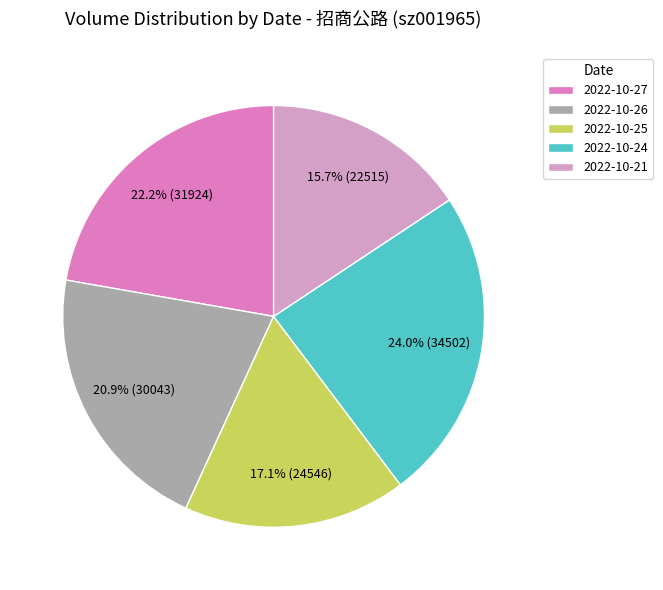

Does 2022-10-24 represent more than half of the total?

No